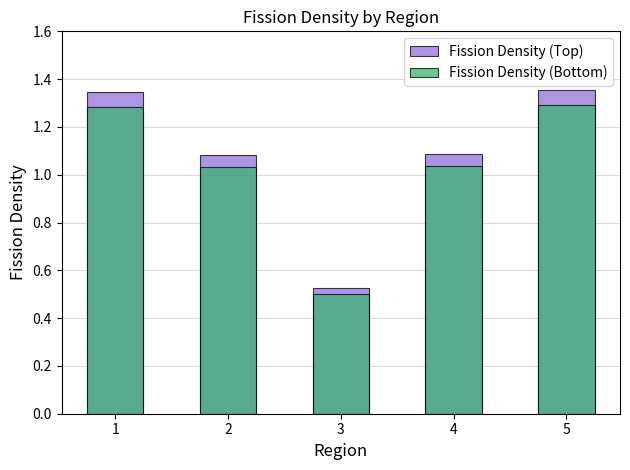

What is the approximate value of Fission Density (Bottom) at 2?

1.0